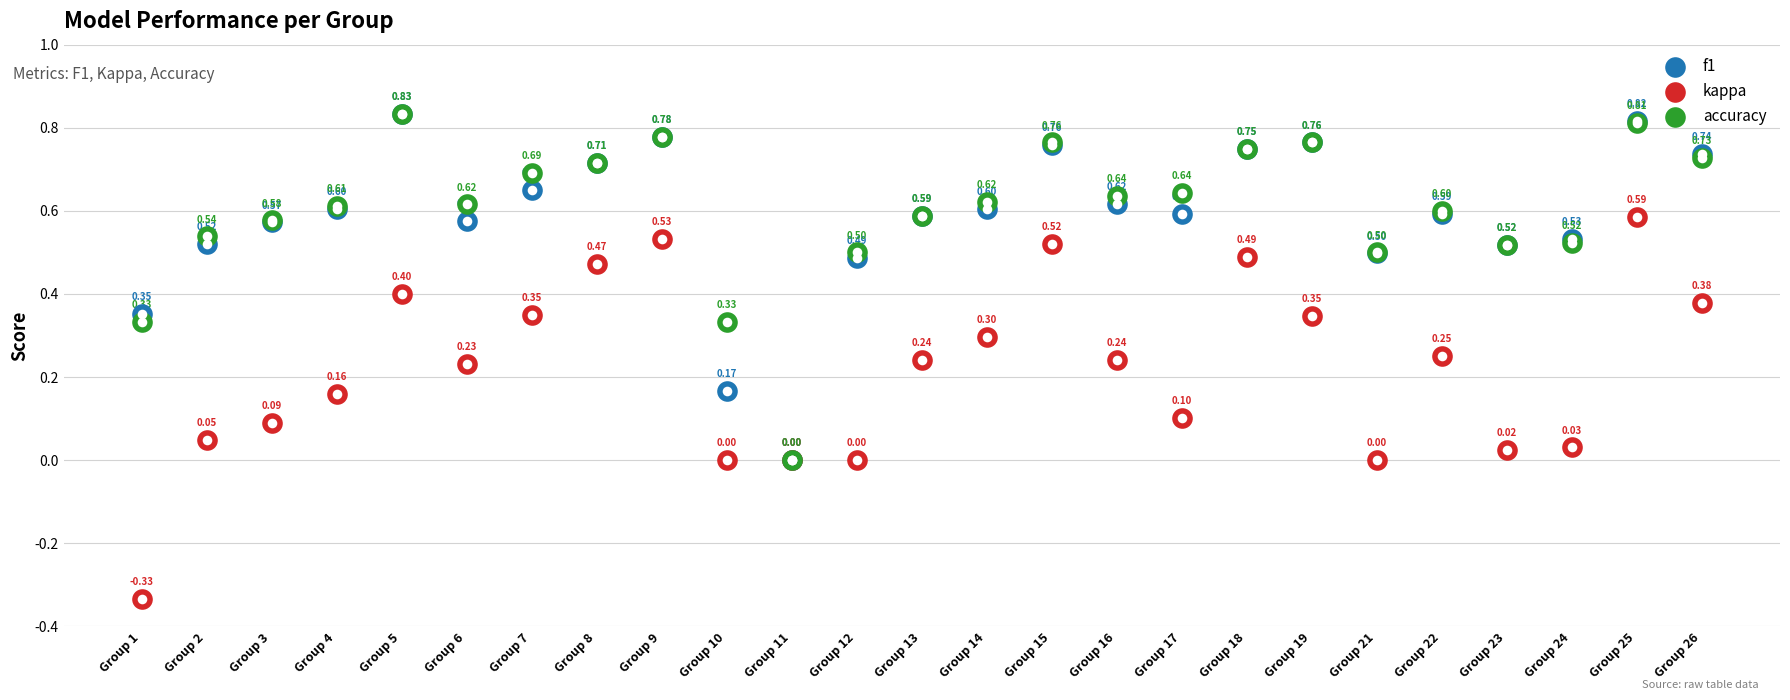

Which series has the largest total across all categories?

accuracy